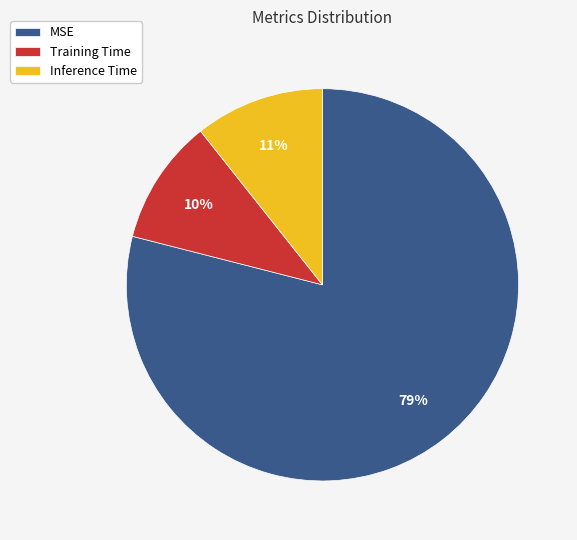

How many slices are in this pie chart?

3